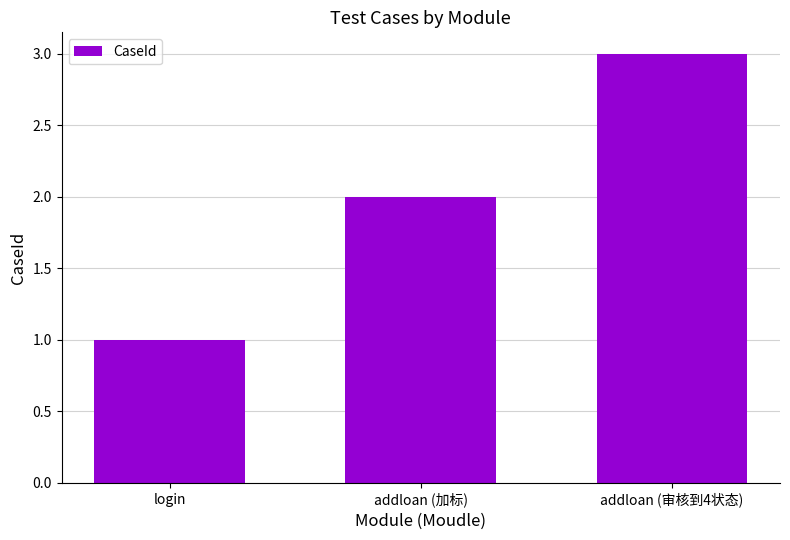

What is the value of the 1st bar from the left?

1